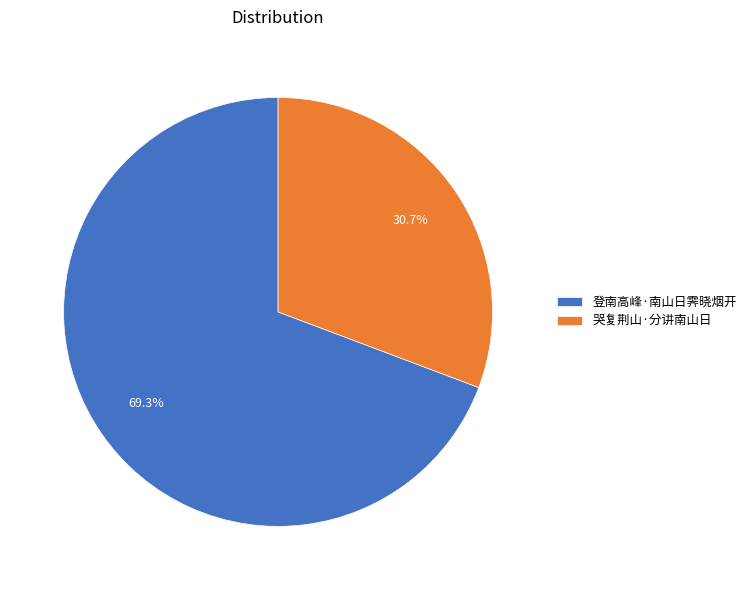

Rank the categories by value from highest to lowest.

登南高峰·南山日霁晓烟开, 哭复荆山·分讲南山日